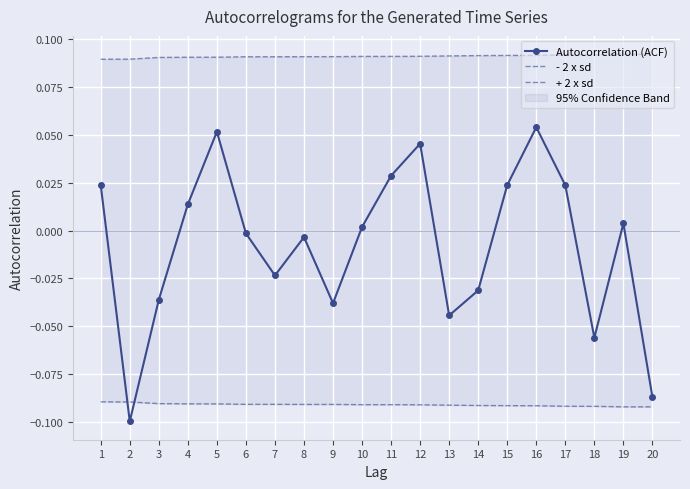

How many positive values does the Autocorrelation (ACF) series have?

10